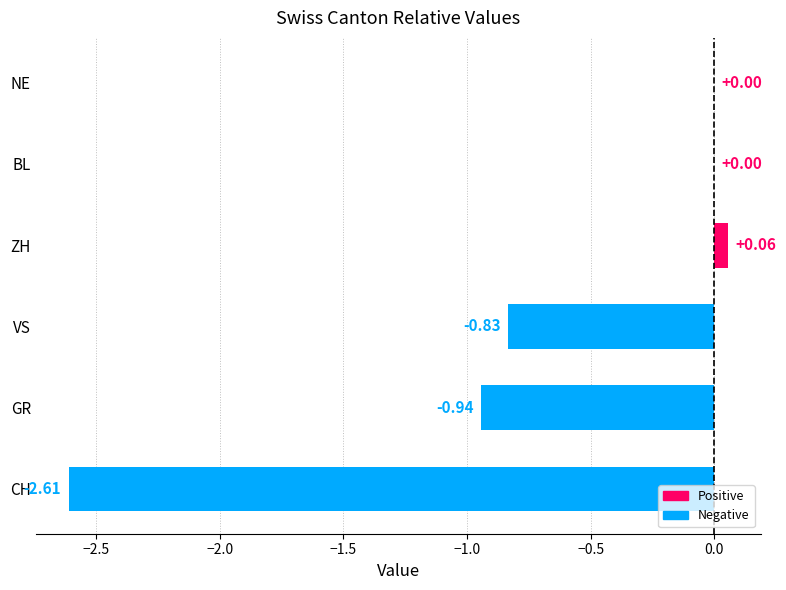

Between VS and ZH, which is larger?

ZH